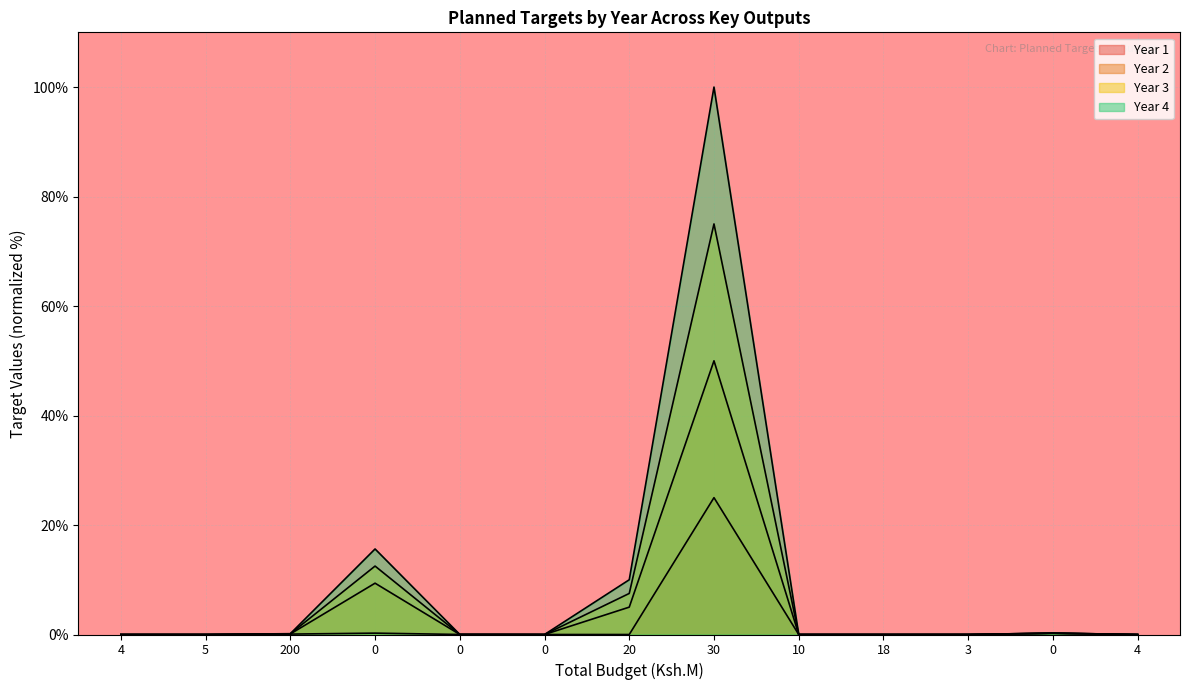

How many lines are shown in the chart?

4